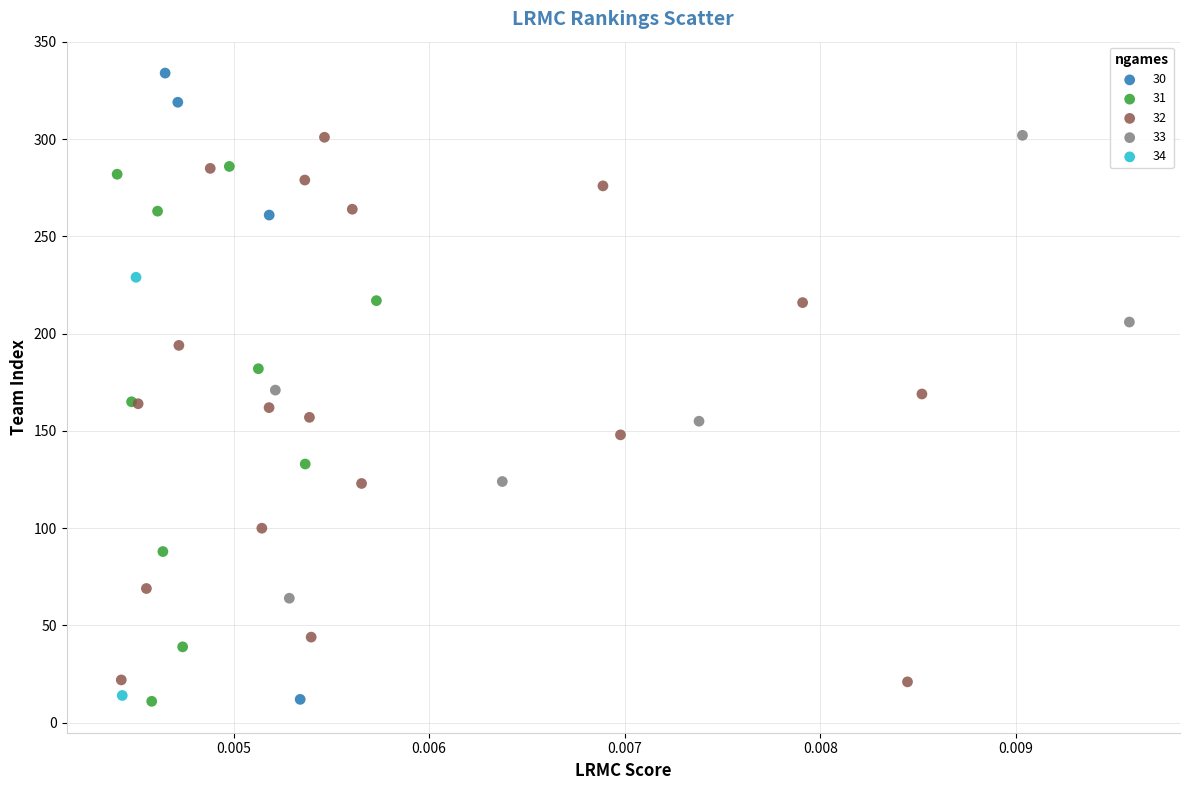

What are all the series names shown in the legend?

30, 31, 32, 33, 34